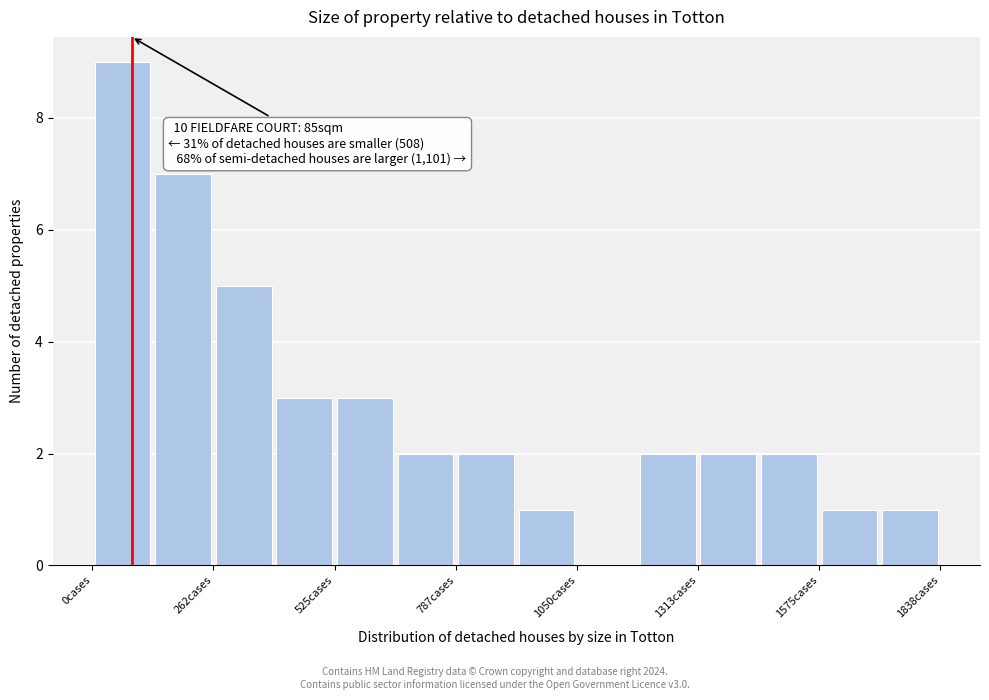

Around what value on the x-axis is the tallest bar? Give the approximate position of its centre, as read against the axis.

50